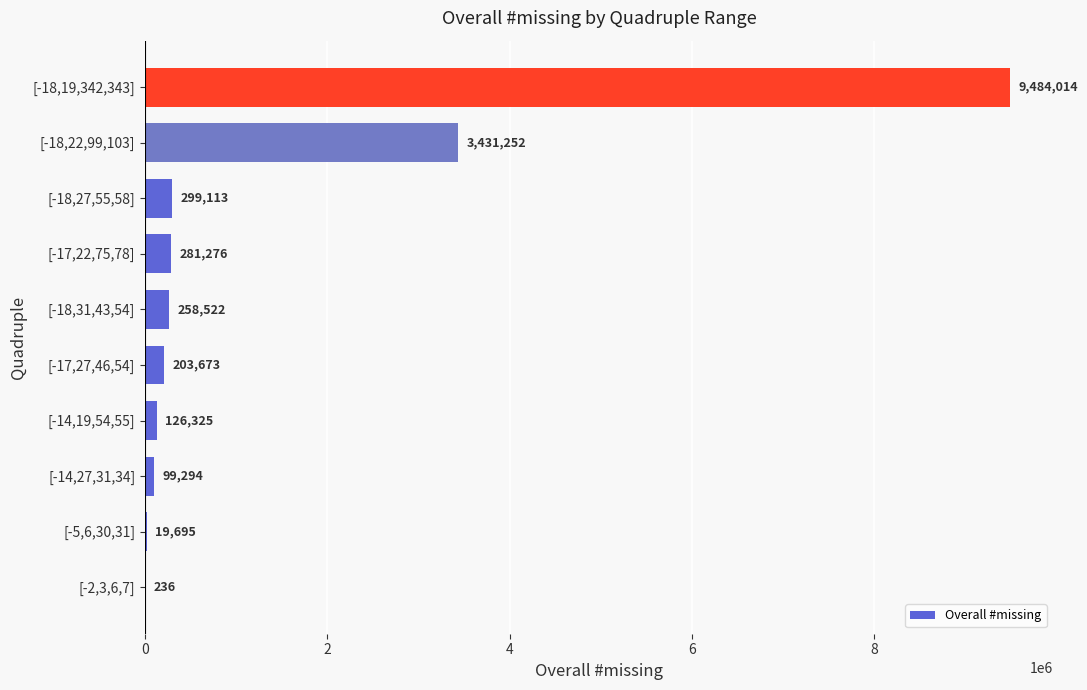

Which has a higher value, [-18,31,43,54] or [-14,27,31,34]?

[-18,31,43,54]